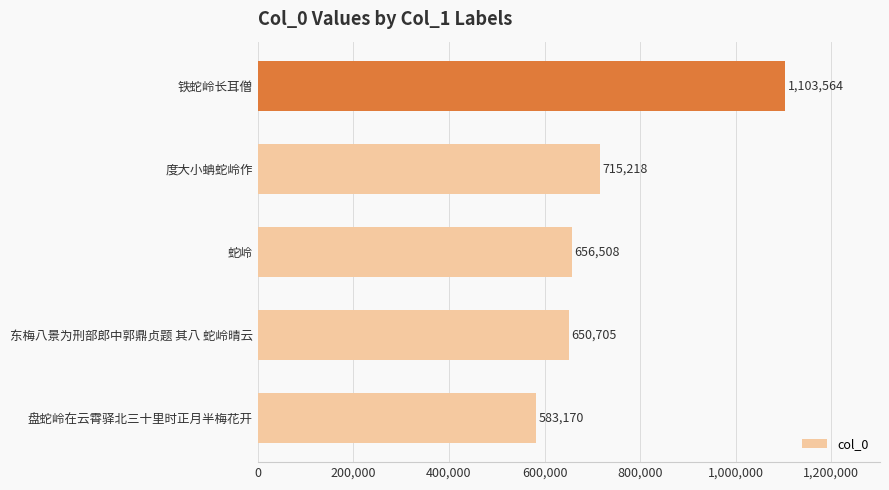

How many values are below 656508?

2